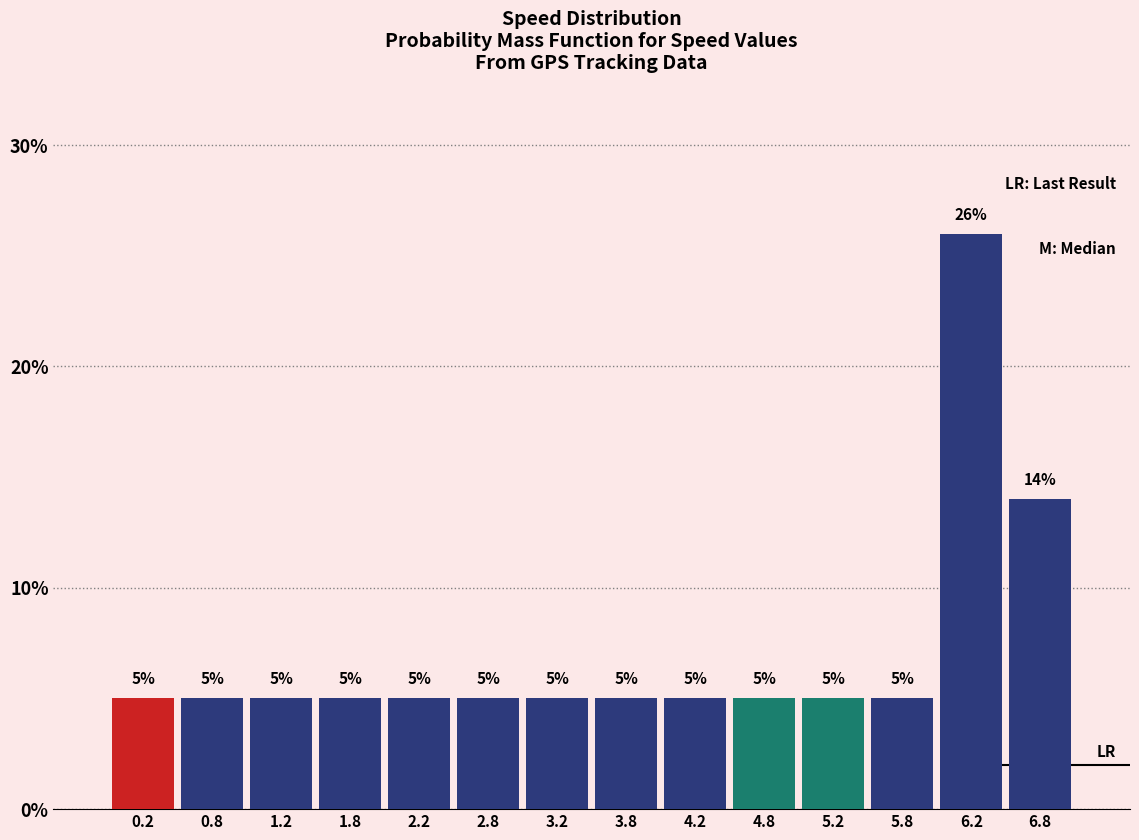

Reading left to right, list every bar in this chart as the range it spans on the x-axis followed by its height.

0.0 to 0.5: 5
0.5 to 1.0: 5
1.0 to 1.5: 5
1.5 to 2.0: 5
2.0 to 2.5: 5
2.5 to 3.0: 5
3.0 to 3.5: 5
3.5 to 4.0: 5
4.0 to 4.5: 5
4.5 to 5.0: 5
5.0 to 5.5: 5
5.5 to 6.0: 5
6.0 to 6.5: 26
6.5 to 7.0: 14